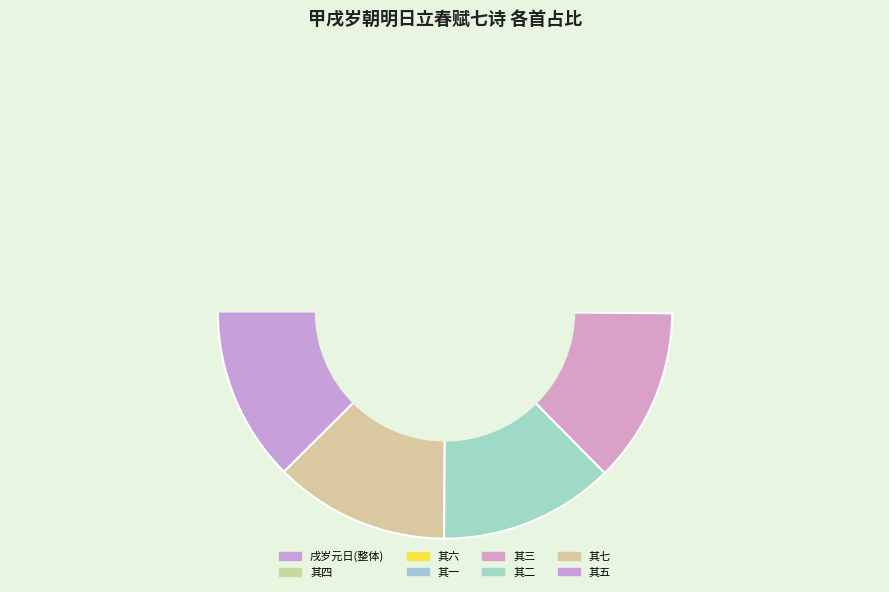

Is there a majority slice in this chart?

No